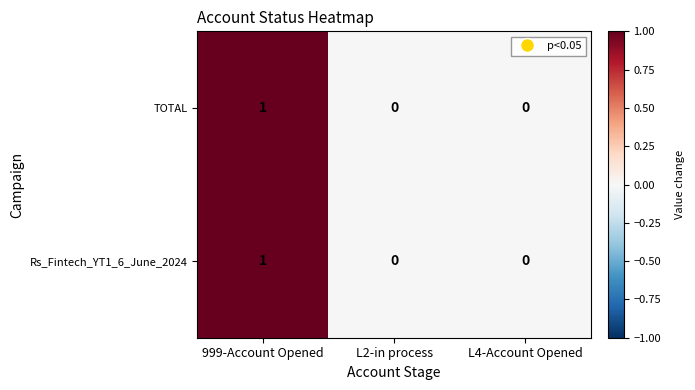

At which category is the sum across all series the highest?

999-Account Opened